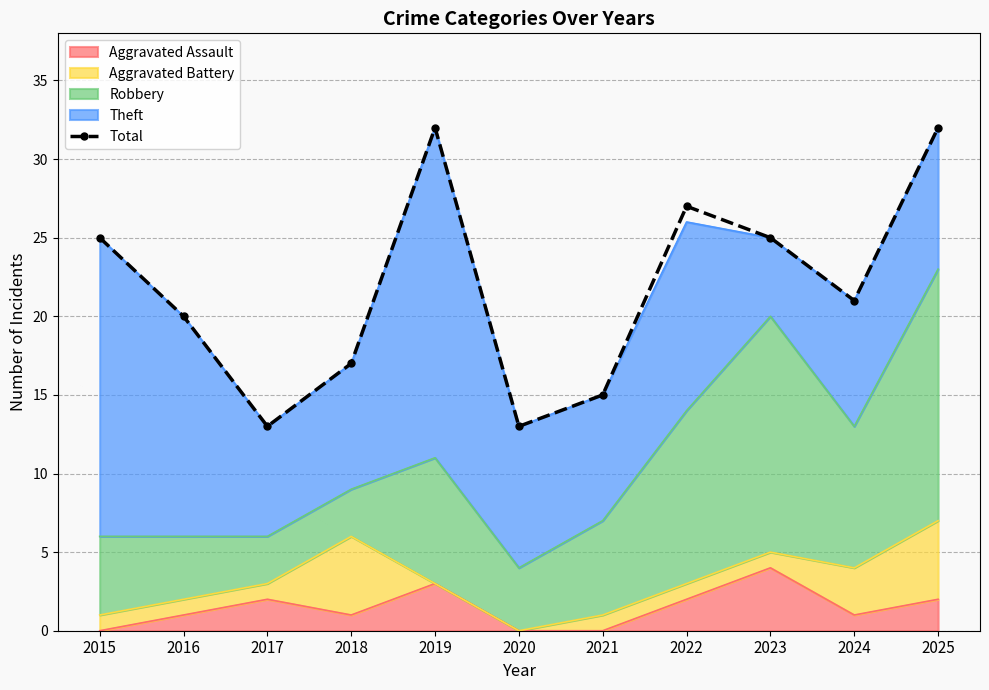

What is the ratio of the value at 2016 to the value at 2025?

0.6